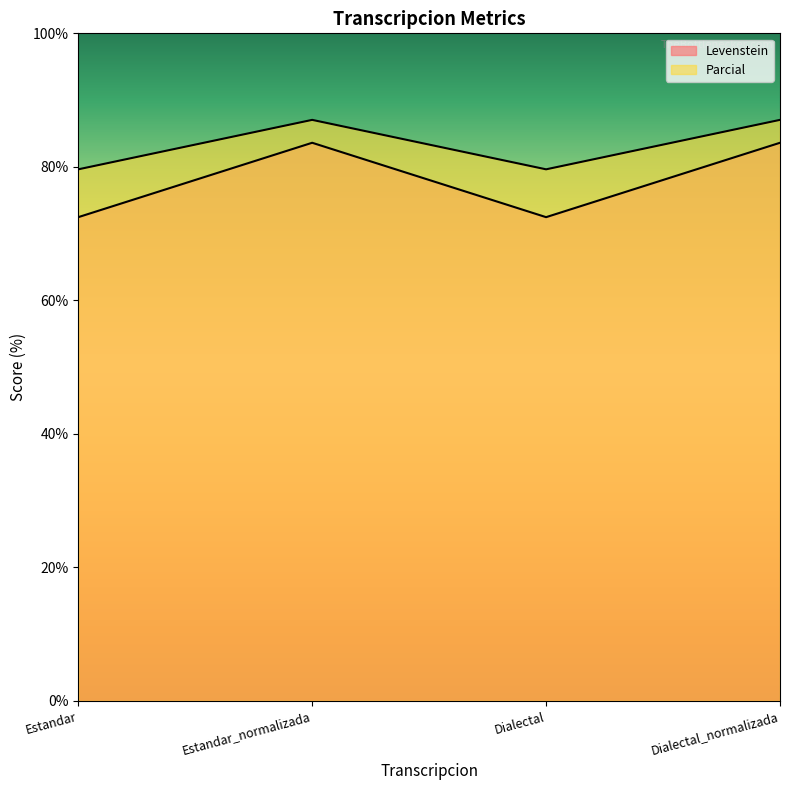

How many interior local valleys does the Parcial series have?

1